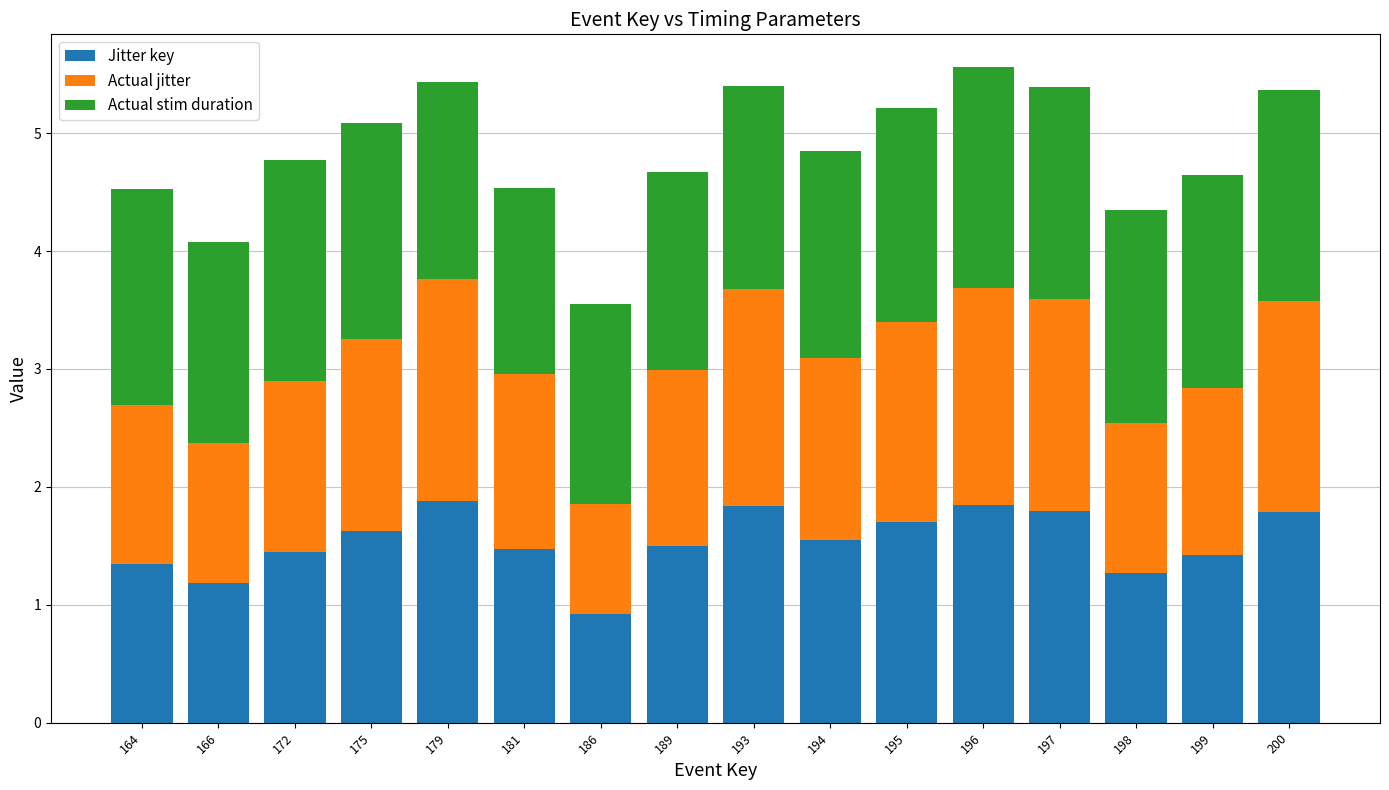

True or false: Actual stim duration has a value of 0.7 at 196.

False